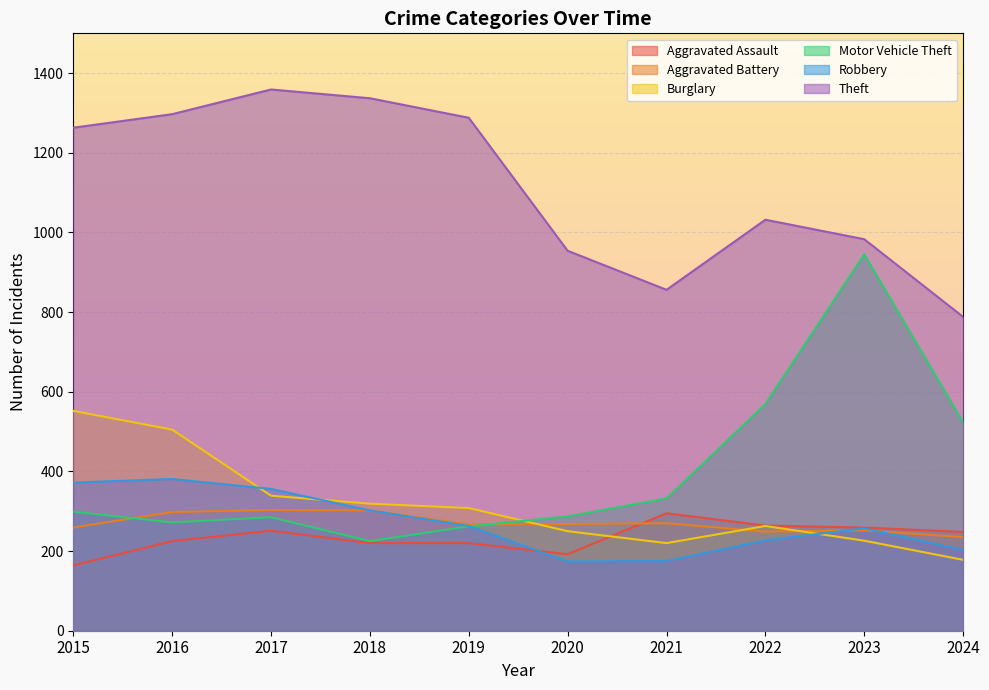

How many values in the Robbery series exceed 263?

4